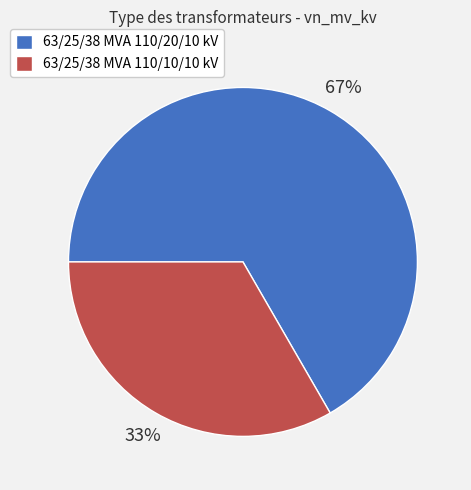

Which slice is the smallest?

63/25/38 MVA 110/10/10 kV